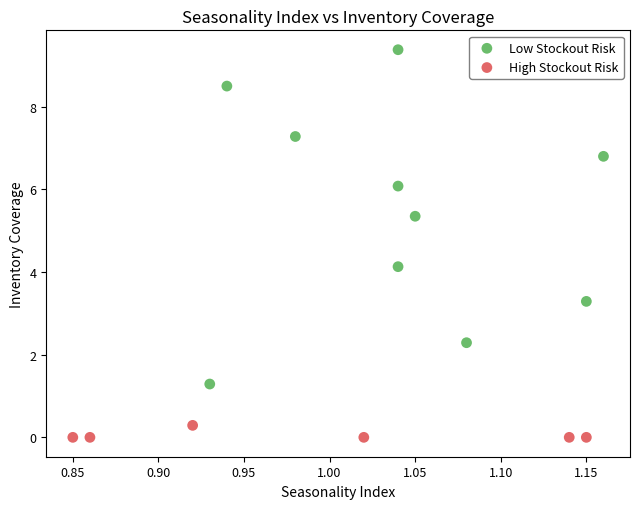

Which series reaches the maximum Y coordinate?

Low Stockout Risk